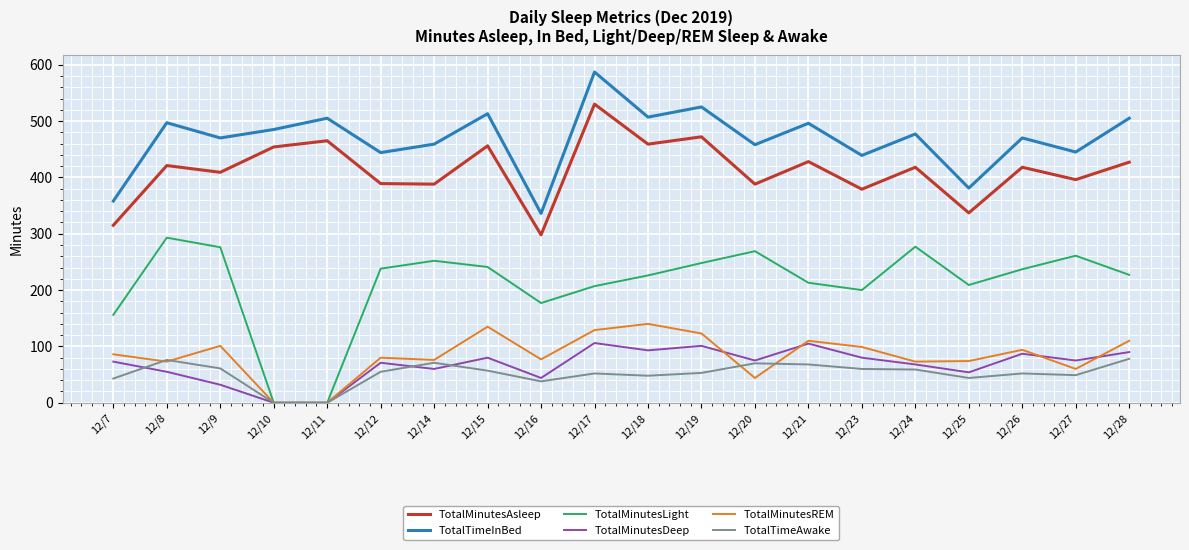

Which series has the largest range (max minus min)?

TotalMinutesLight